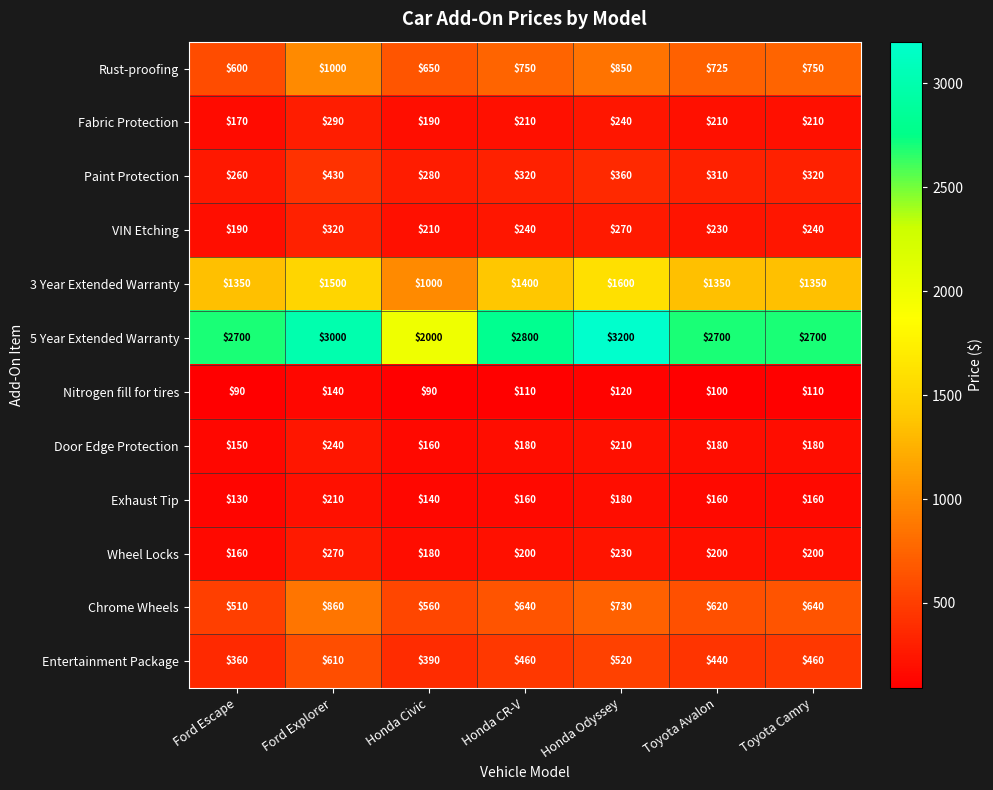

What is the total value across all series at Honda Civic?

5850